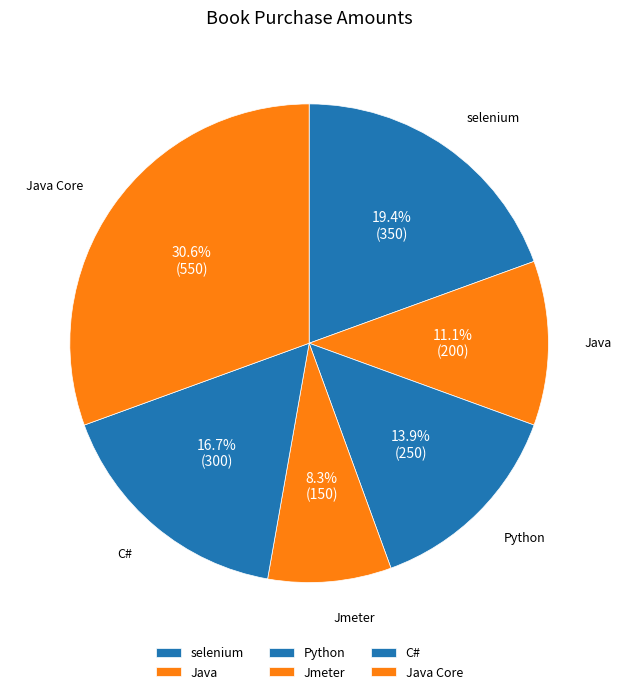

Does Jmeter represent more than half of the total?

No